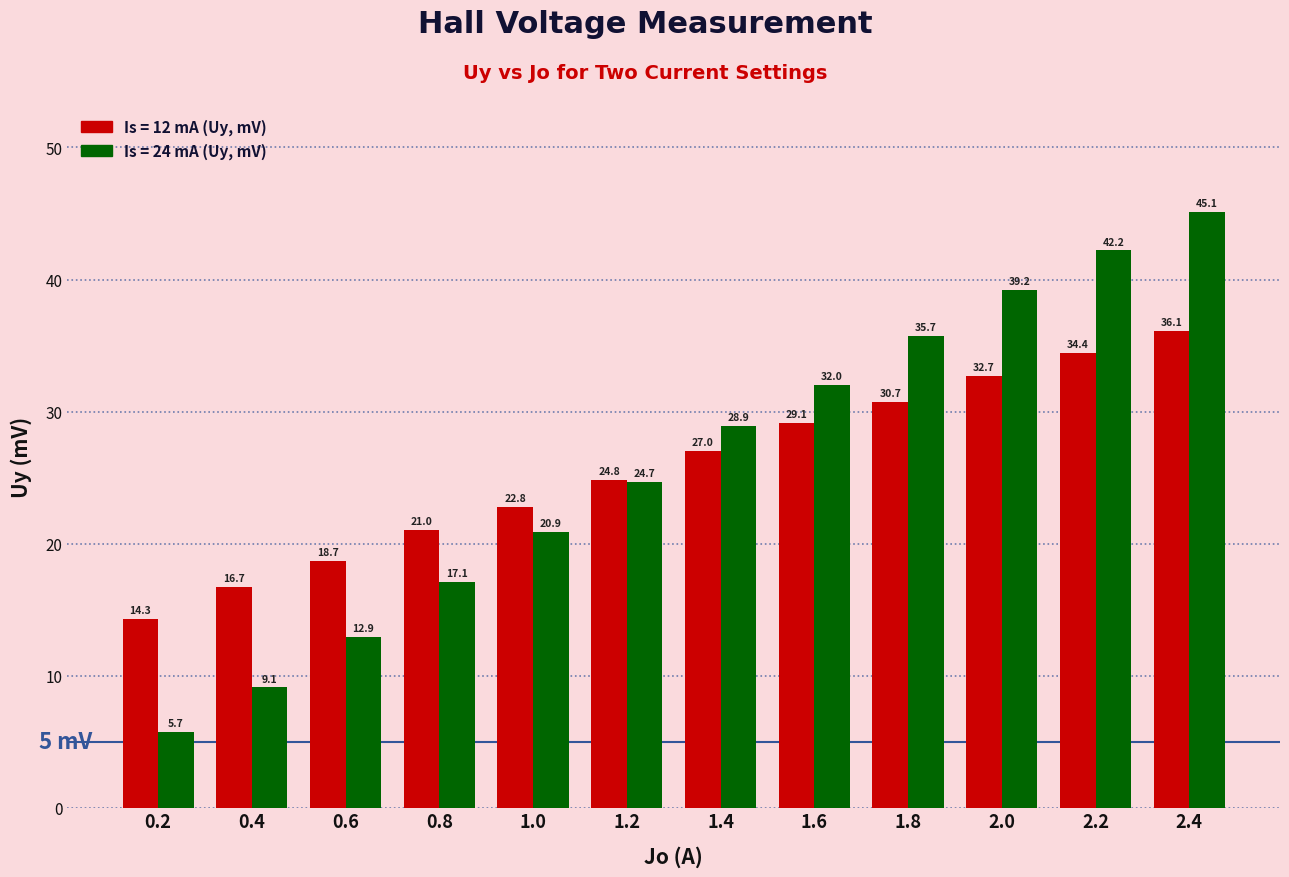

Reading left to right, list all the values displayed in this chart.

Is = 12 mA (Uy, mV): 14.3	16.7	18.7	21.0	22.8	24.8	27.0	29.1	30.7	32.7	34.4	36.1
Is = 24 mA (Uy, mV): 5.7	9.1	12.9	17.1	20.9	24.7	28.9	32.0	35.7	39.2	42.2	45.1